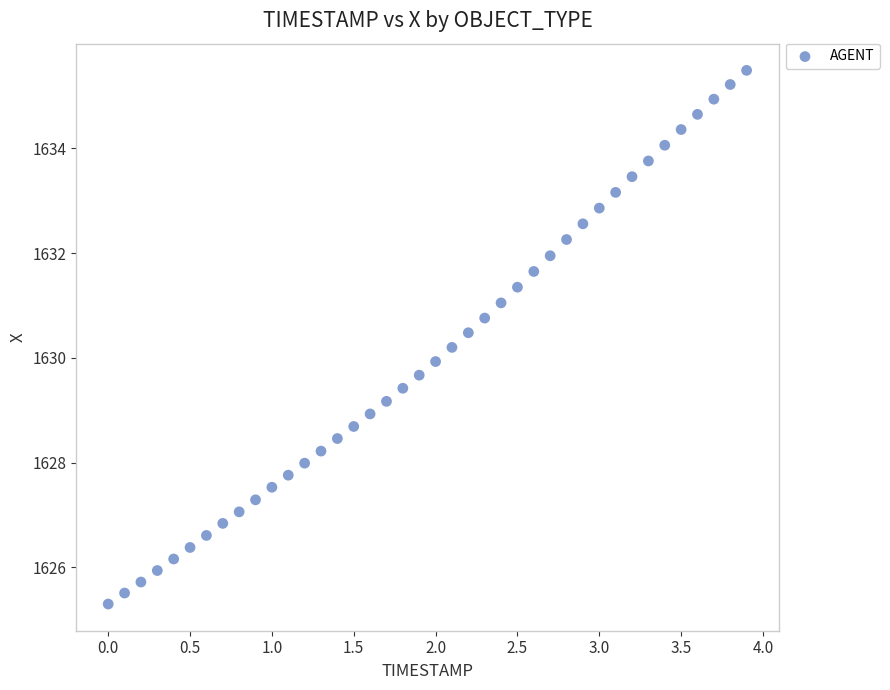

What is the range of Y values (max minus min)?

10.2